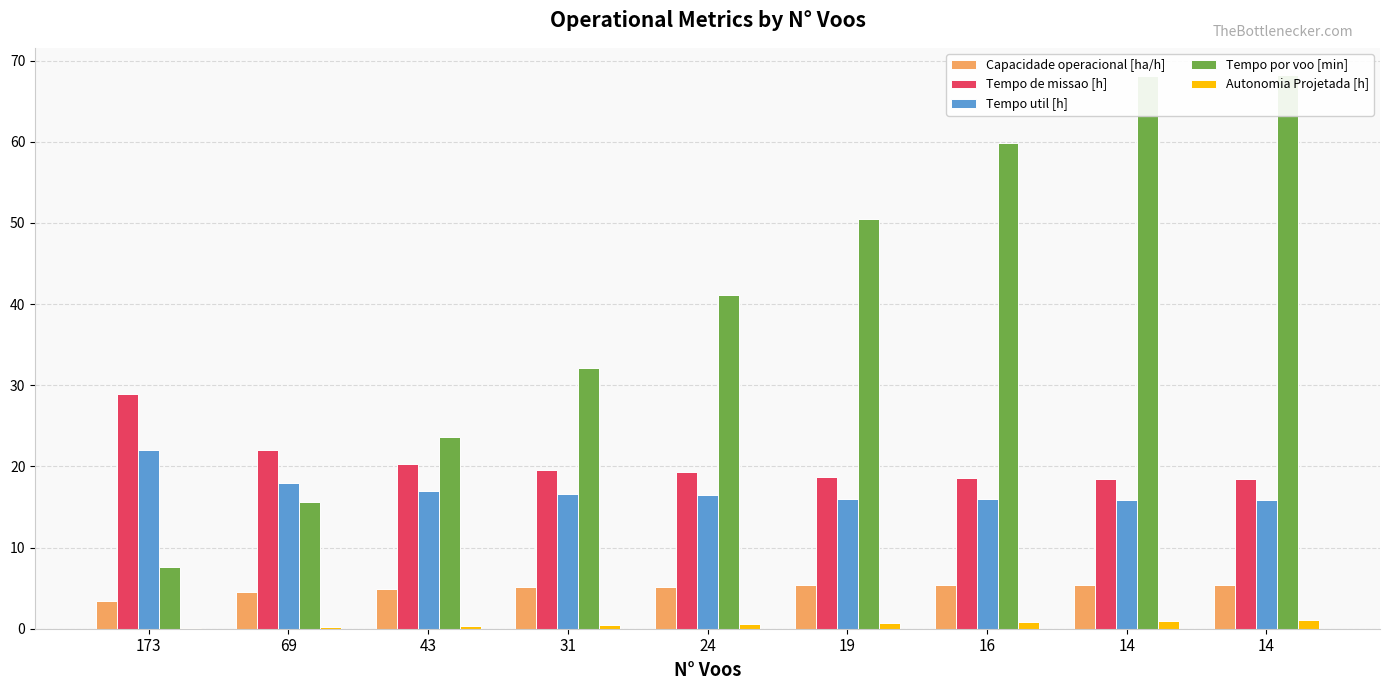

What is the value of the Capacidade operacional [ha/h] bar at the 4th from the left?

5.1